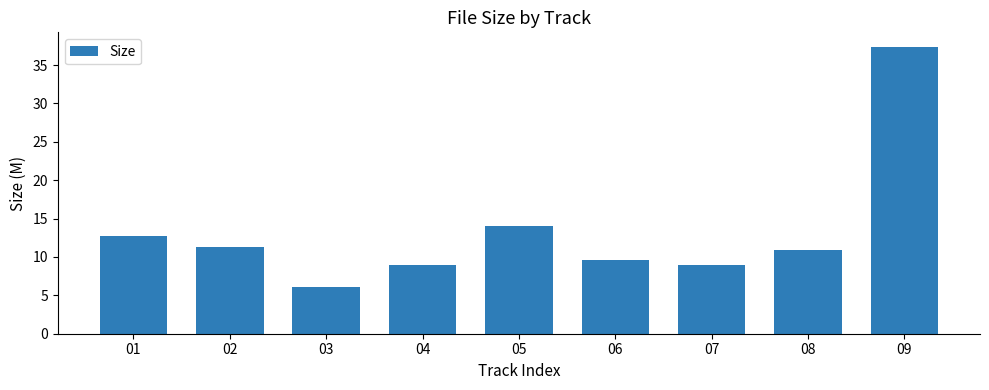

Is it true that the value at 02 is 11.3?

True